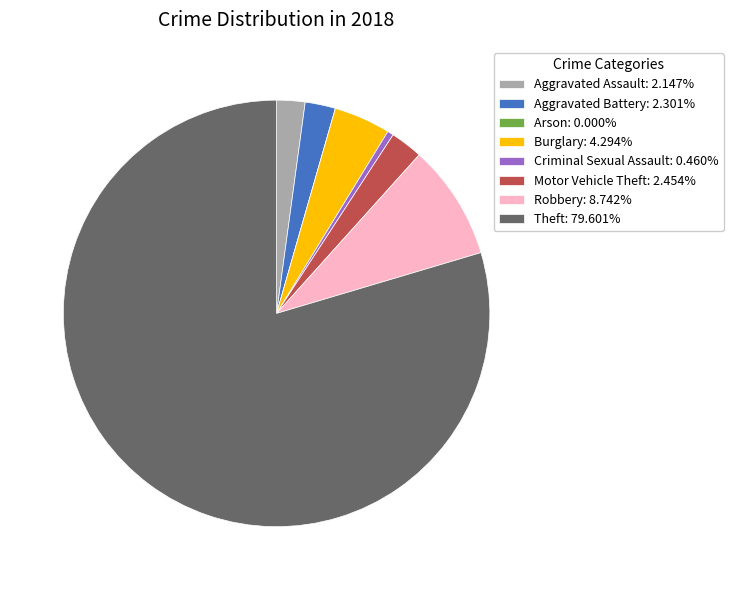

Is the sum of Robbery: 8.742% and Burglary: 4.294% greater than half?

No